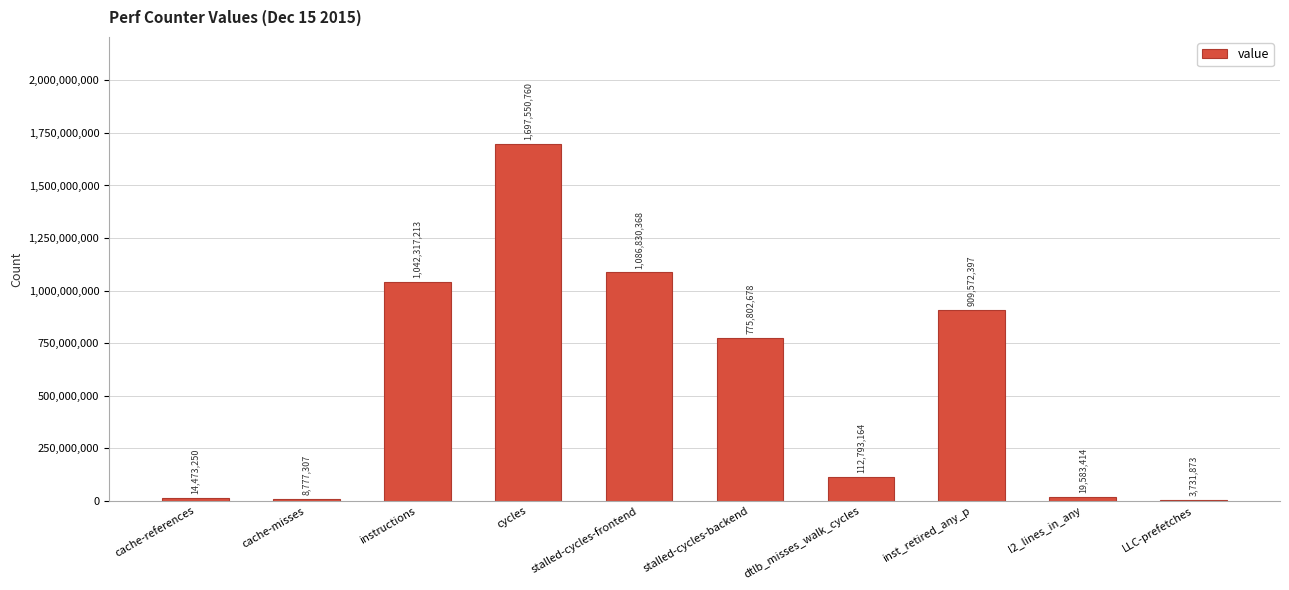

Approximately how many times larger is the value at stalled-cycles-backend compared to cache-references?

53.6